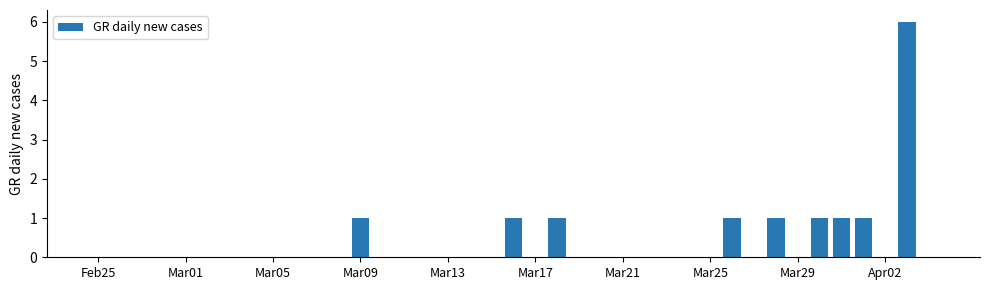

What is the sum of all values?

14